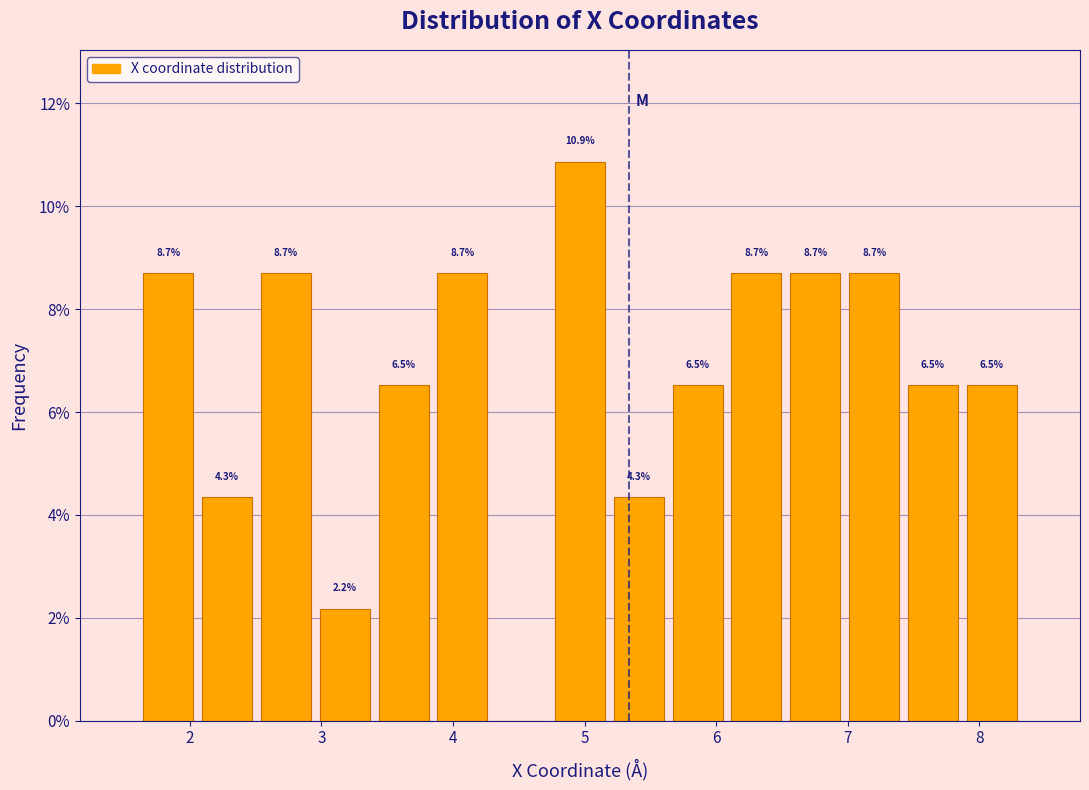

Over which range of the x-axis is the bar tallest?

4.7 to 5.2